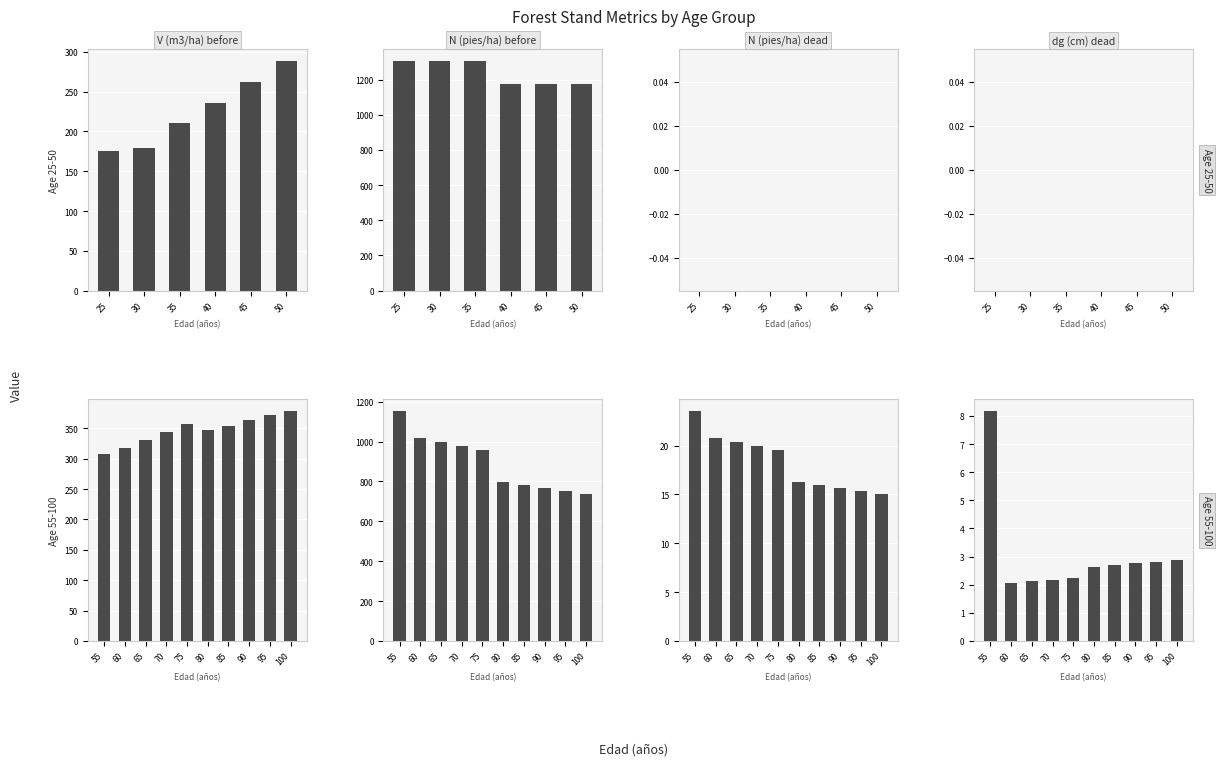

What is the minimum value shown in the chart?

2.0